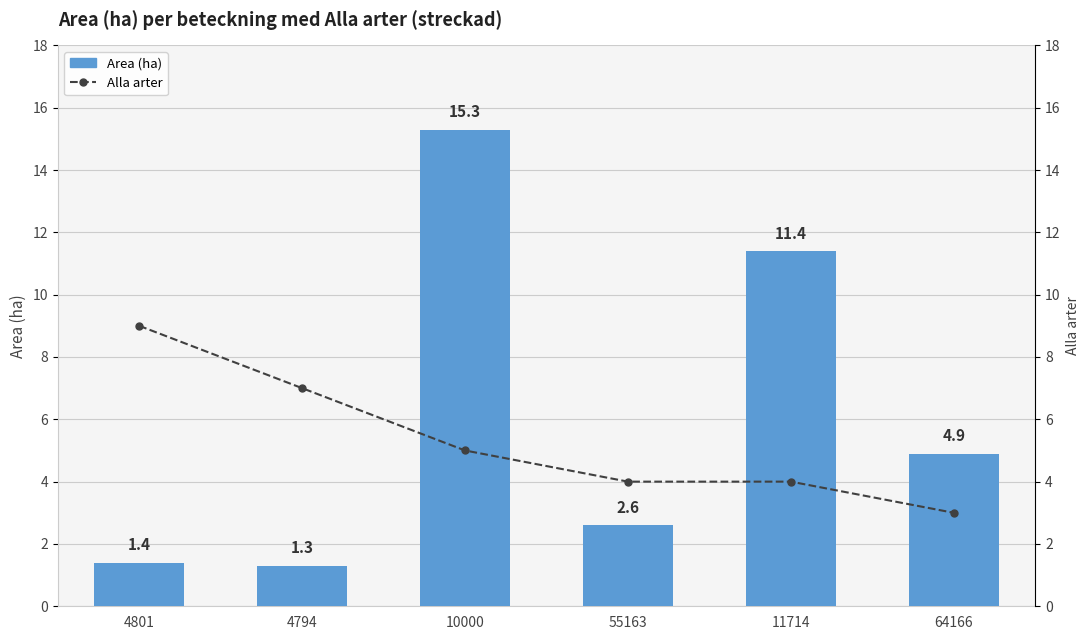

At which label does Area (ha) reach its minimum?

4794